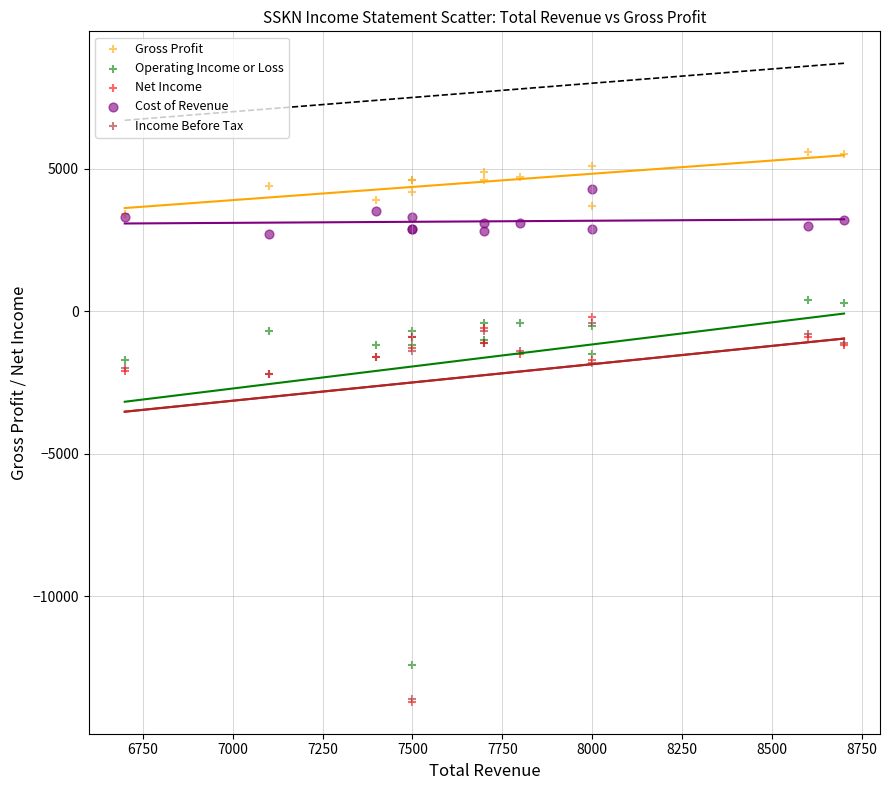

Which series reaches the maximum Y coordinate?

Gross Profit